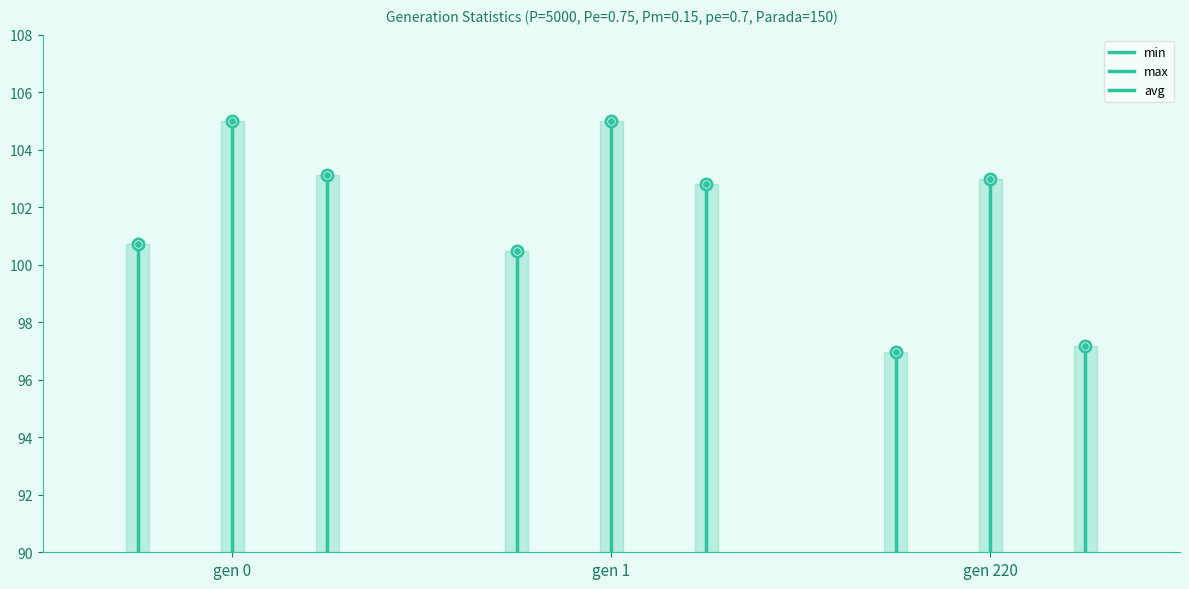

What are all the series names shown in the legend?

min, max, avg